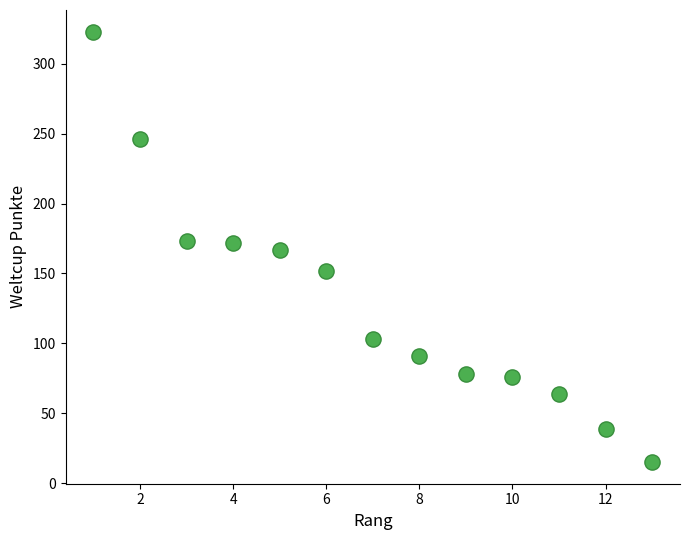

What is the range of Y values (max minus min)?

308